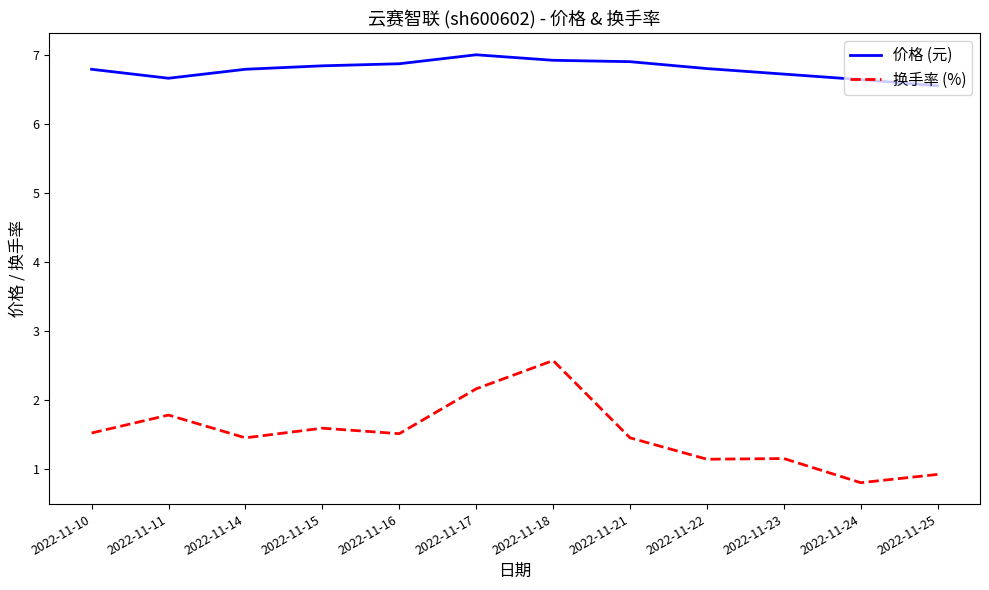

The value of 换手率 (%) at 2022-11-16 is 0.7. True or false?

False